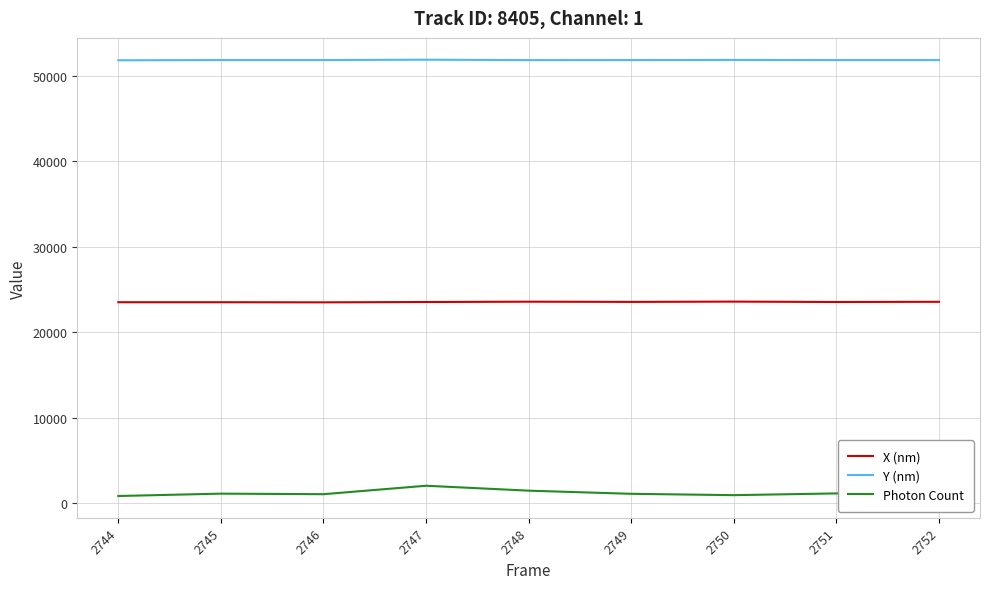

The value of X (nm) at 2747 is 23545.4. True or false?

True